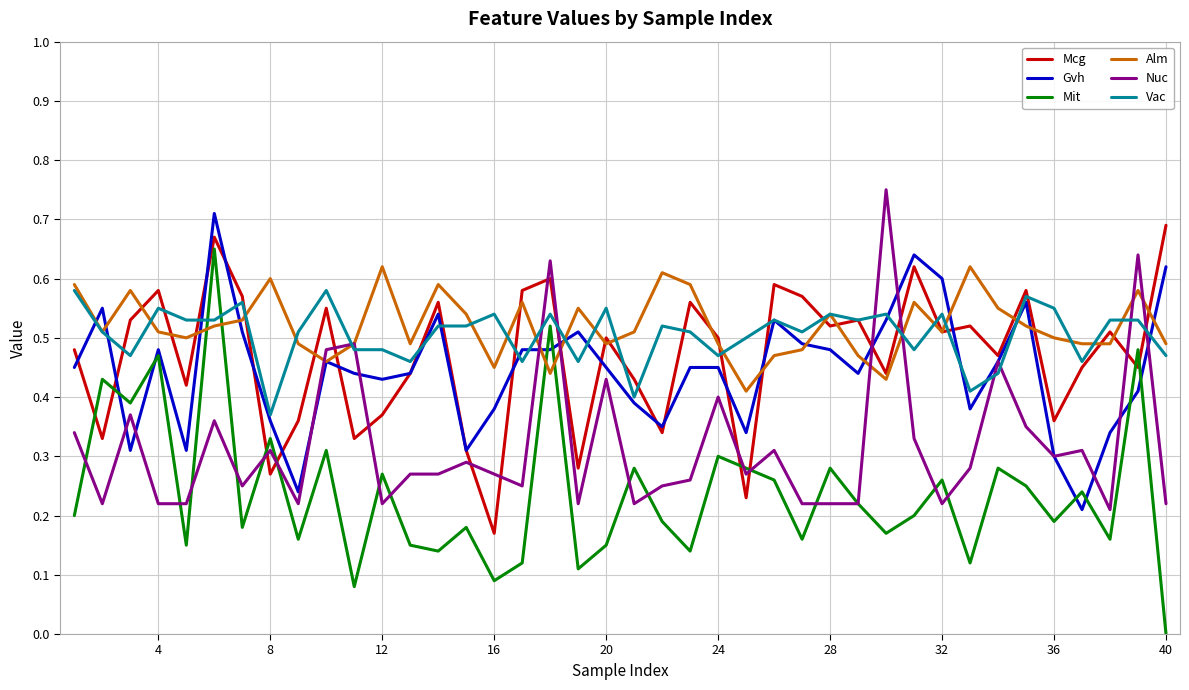

Which series has the largest range (max minus min)?

Mit